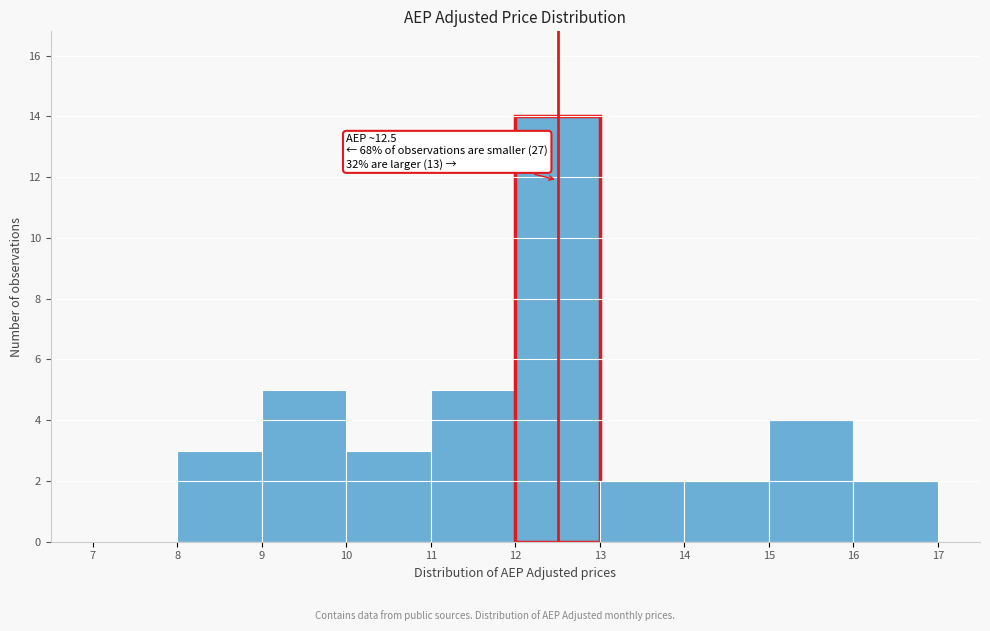

Which range on the x-axis has the tallest bar?

12 to 13